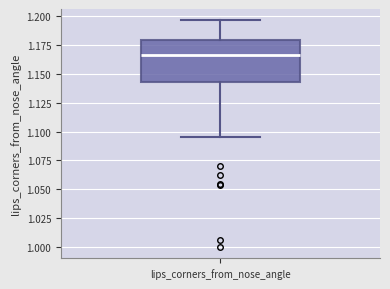

Read this box plot against the y-axis: the position of the median line, the range covered by the box, and the ends of both whiskers. The values are not printed on the chart, so give them approximately, as read against the axis.

median 1.165, box 1.145 to 1.180, whiskers 1.095 to 1.195